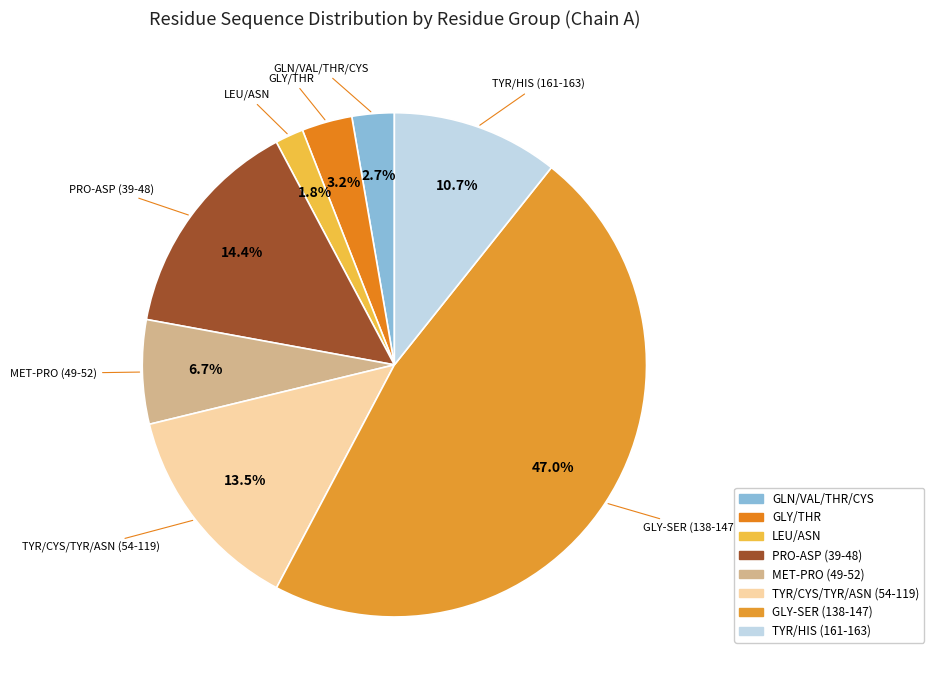

How many segments does this pie chart have?

8